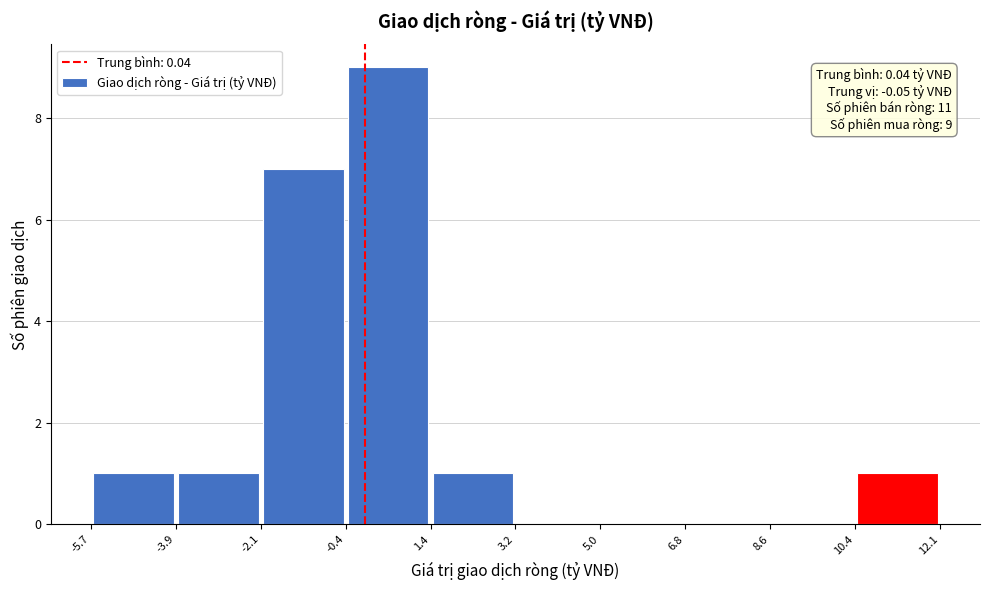

Which range on the x-axis has the tallest bar?

-0.4 to 1.4